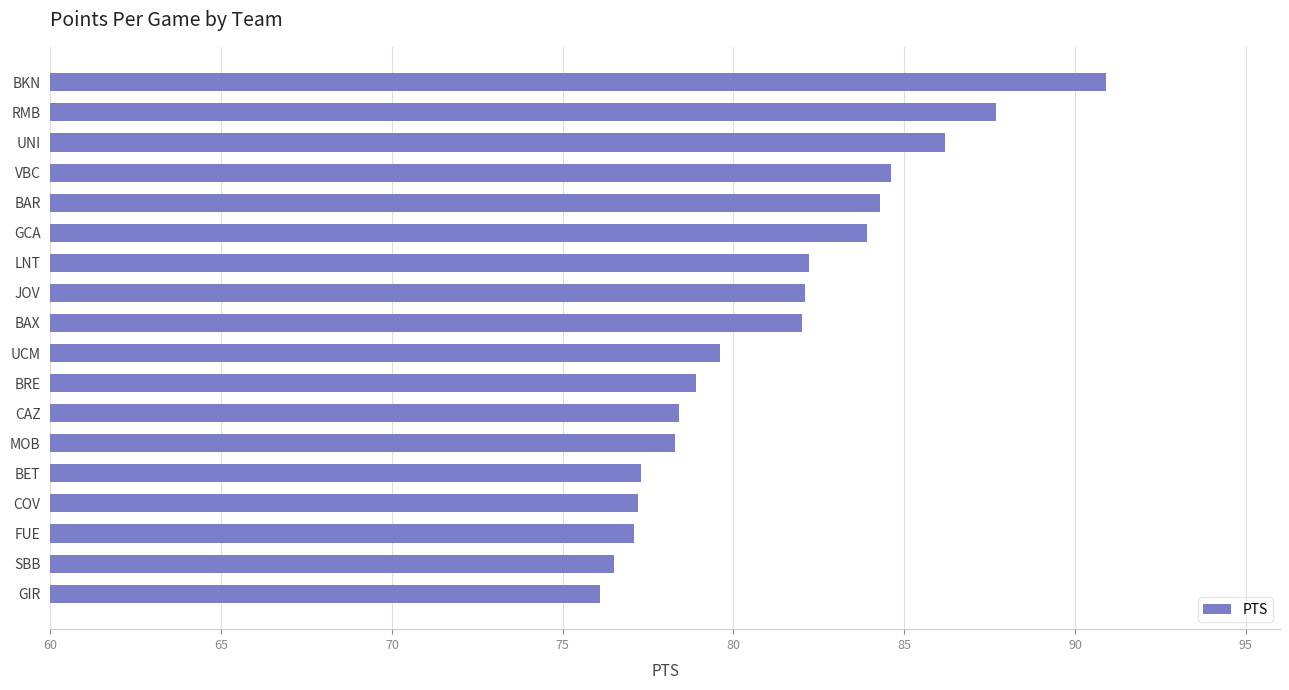

The value at CAZ is 78.4. True or false?

True